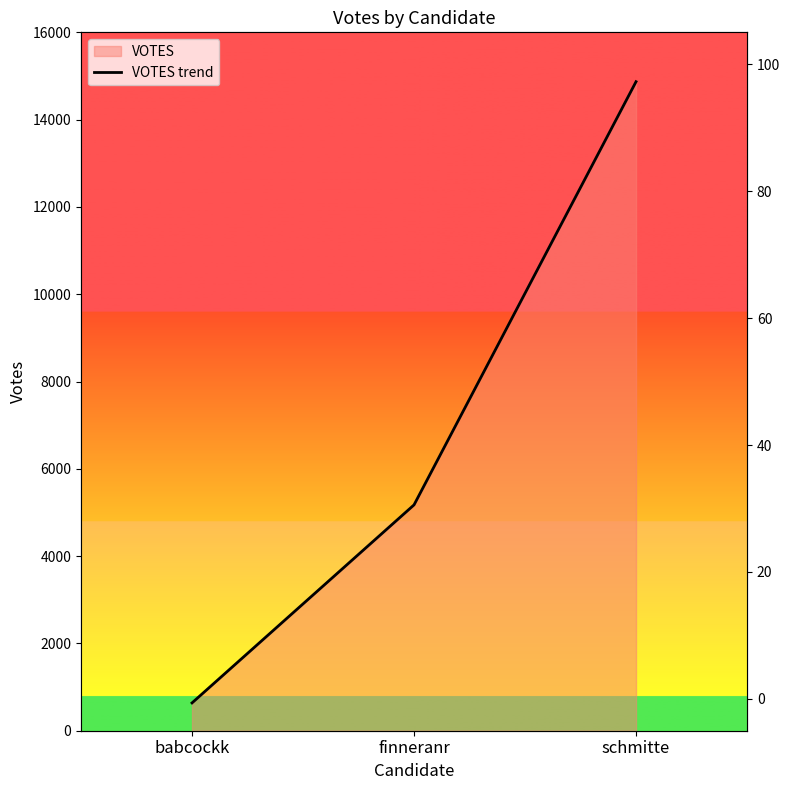

Does the chart have visible grid lines?

No